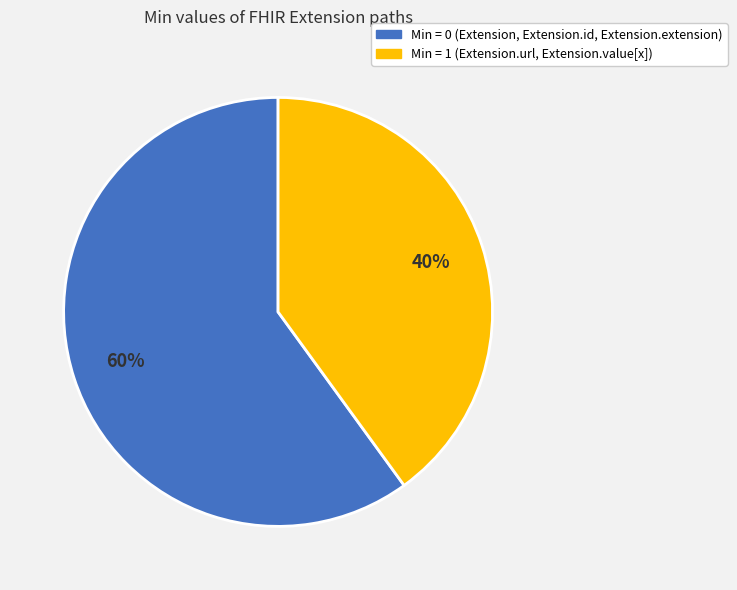

Is there any slice that represents more than half of the pie?

Yes